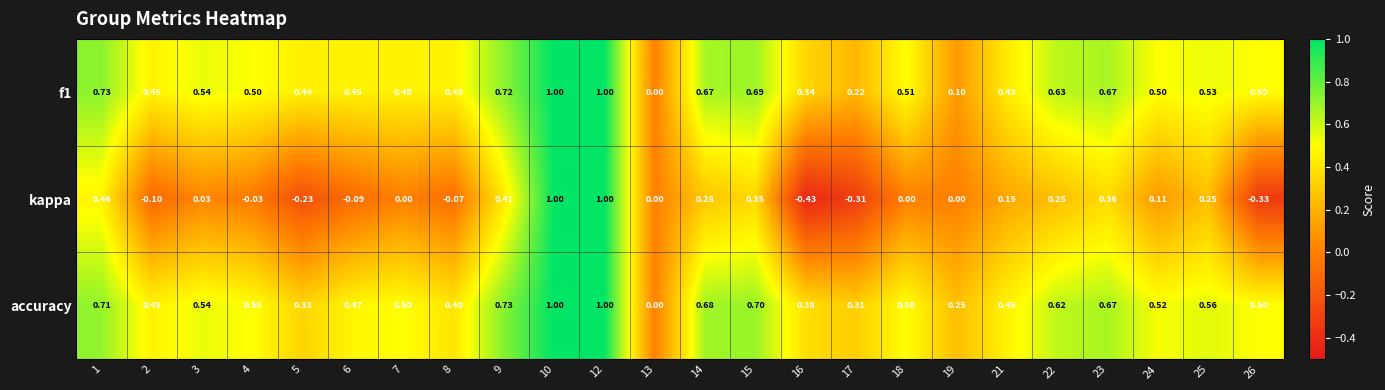

Which series has the largest range (max minus min)?

kappa